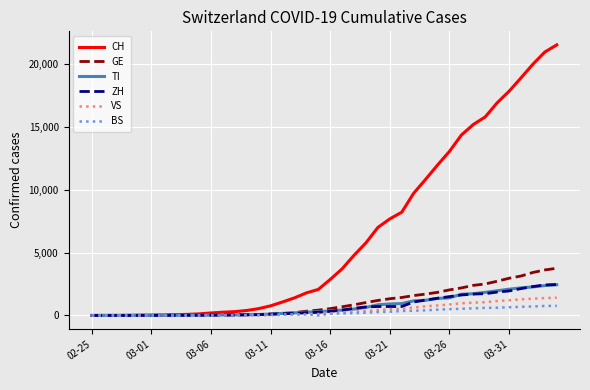

What is the maximum value for BS?

767